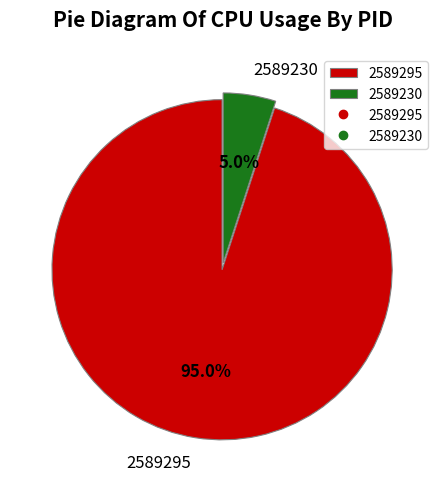

Count the number of slices in the pie.

2